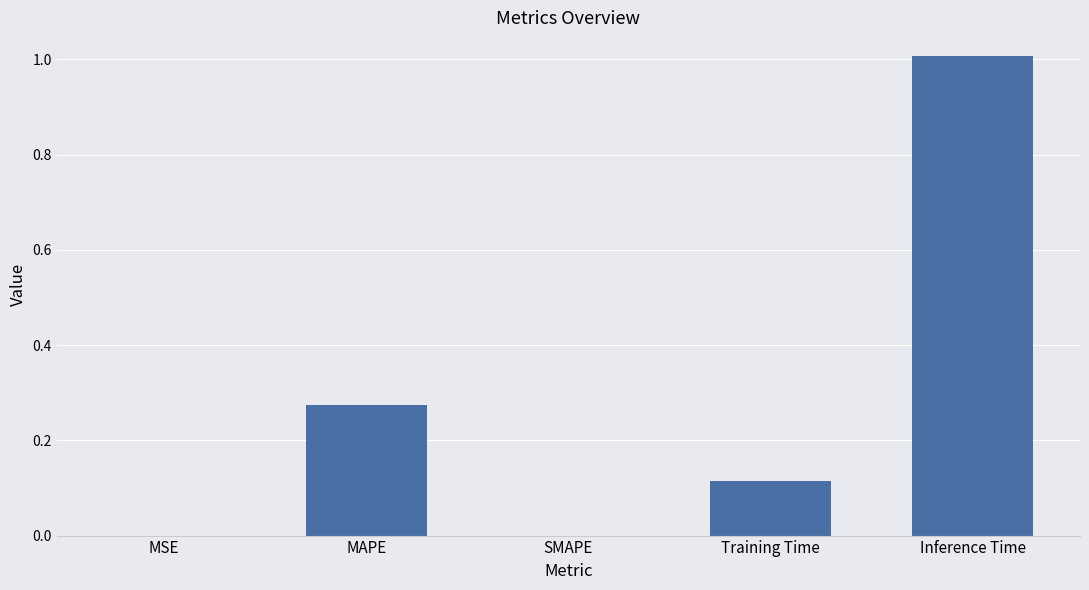

What is the maximum value shown in the chart?

1.0